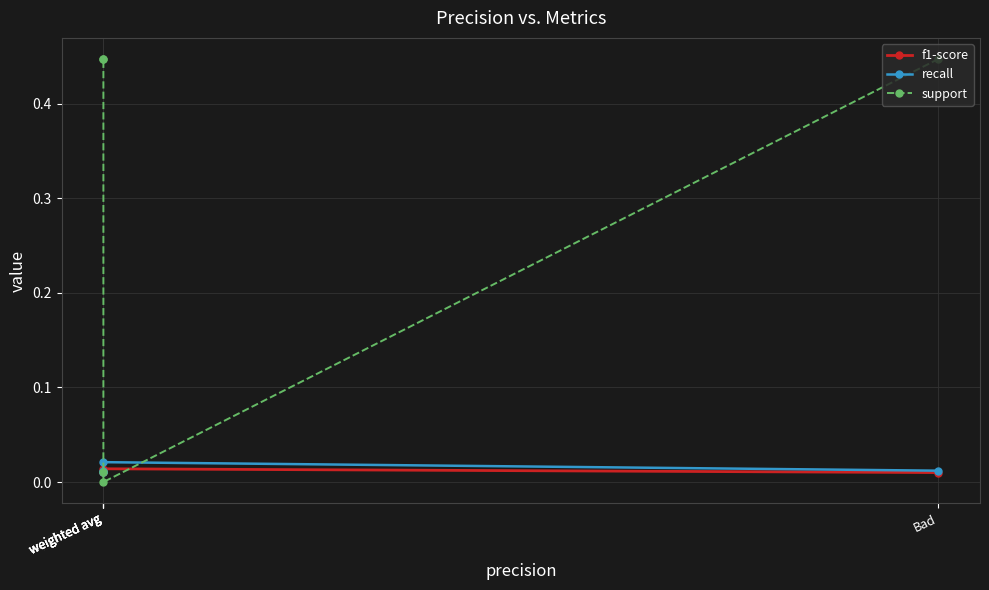

At which category does support reach its first local valley?

weighted avg